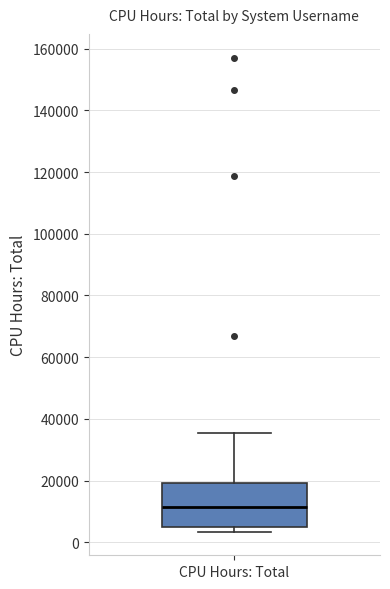

Where does the median line of the box for CPU Hours: Total sit on the y-axis? The values are not printed on the chart, so give them approximately, as read against the axis.

12000